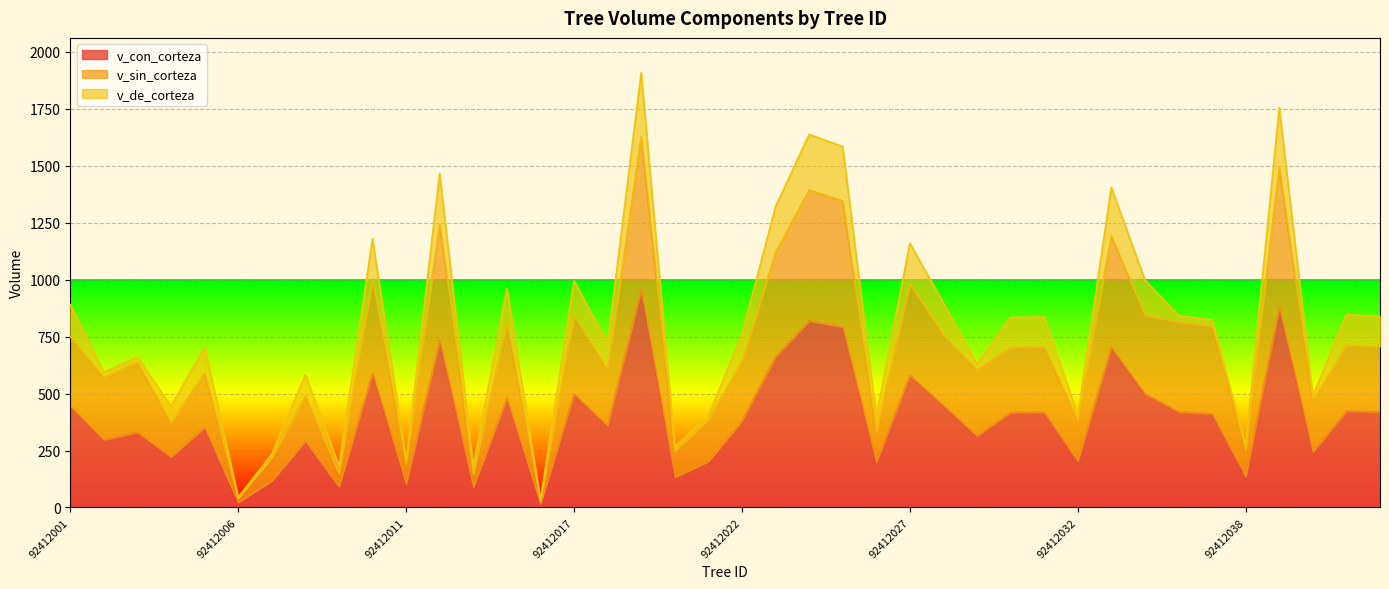

Which has a higher value, 92412022 or 92412008?

92412022